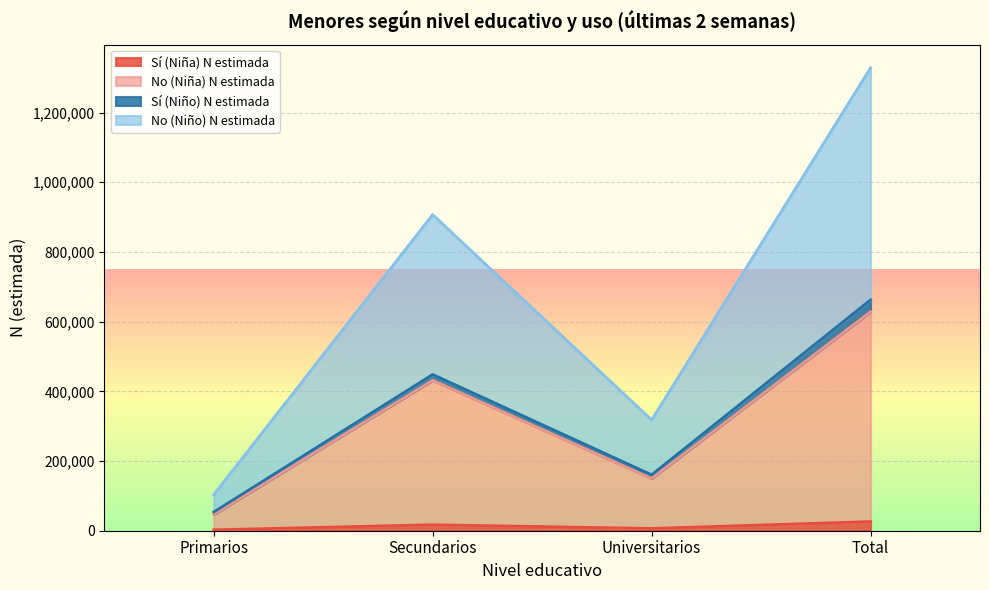

At which label does No (Niño) N estimada reach its minimum?

Primarios